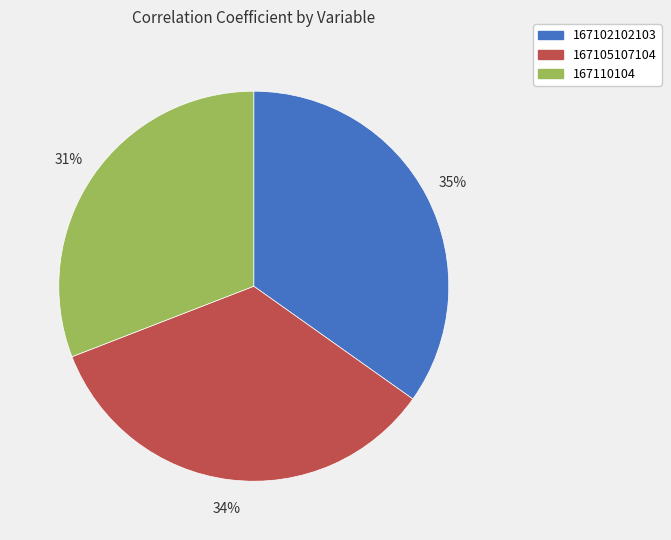

To the nearest percent, what is the average slice percentage?

33%